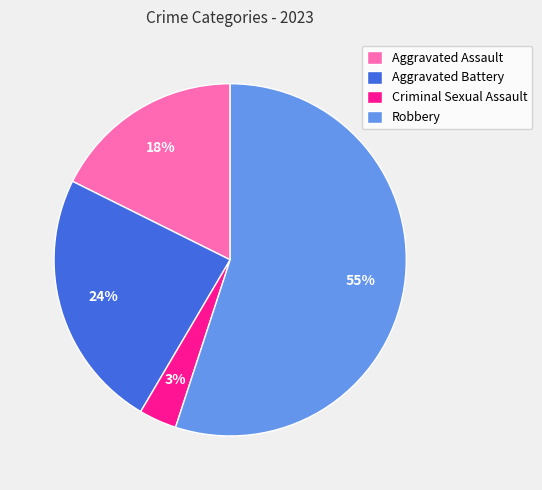

Which category has the biggest portion of the pie?

Robbery